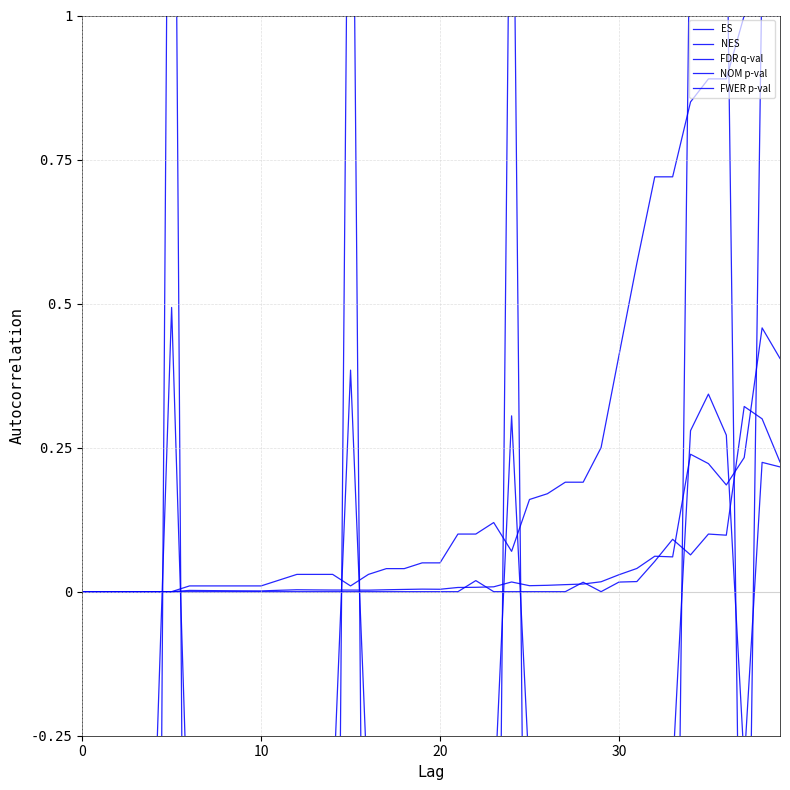

What is the label of the 21st point from the left?

20